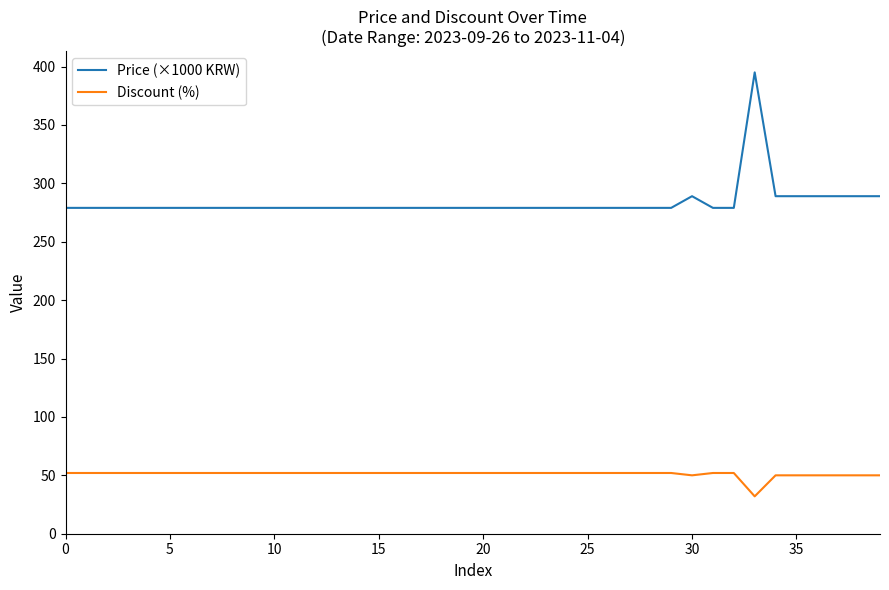

How many lines are shown in the chart?

2